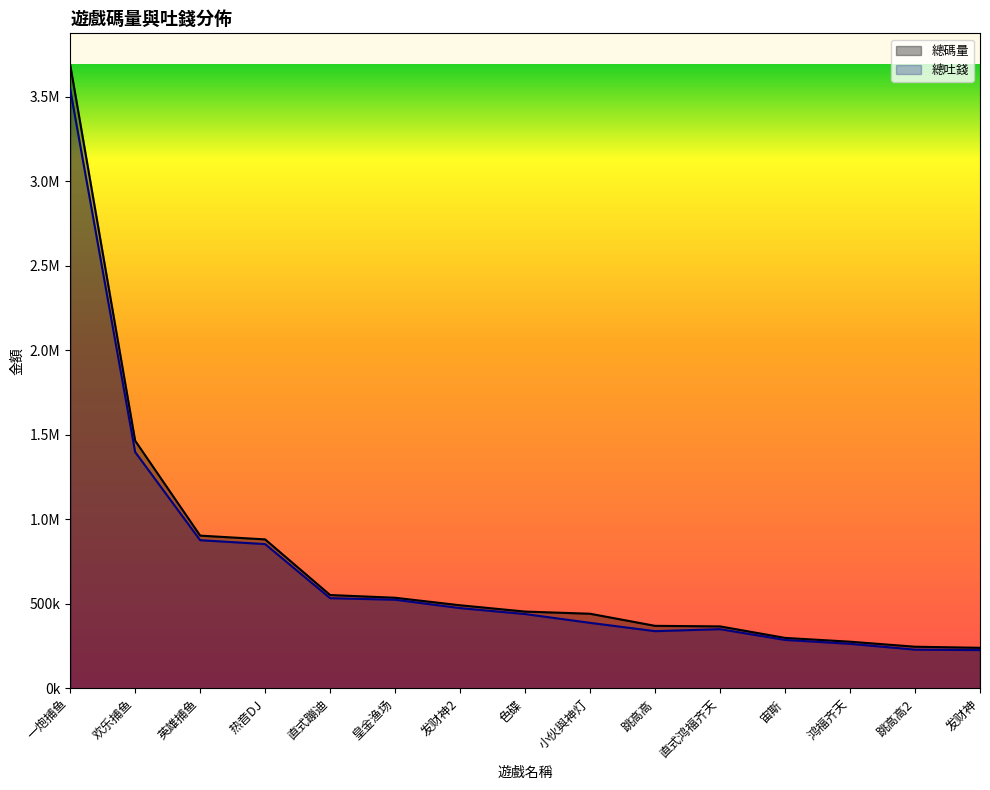

The value of 總吐錢 at 皇金渔场 is 525177.4. True or false?

True